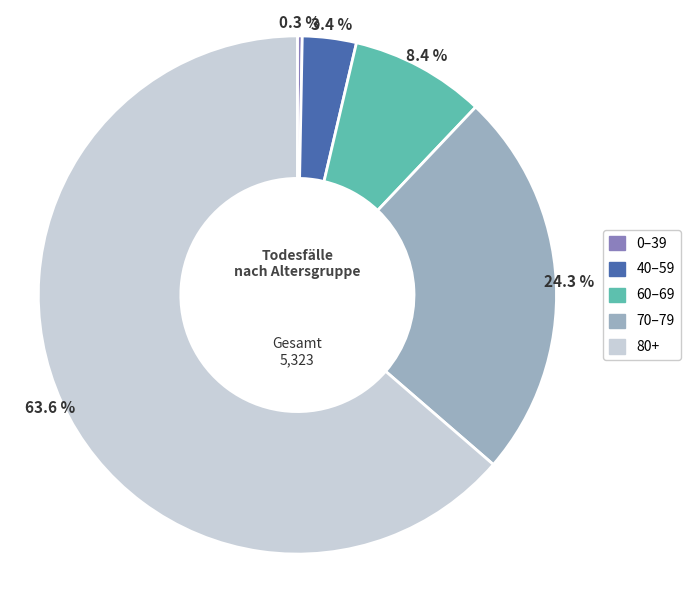

Which has a higher value, 80+ or 70–79?

80+